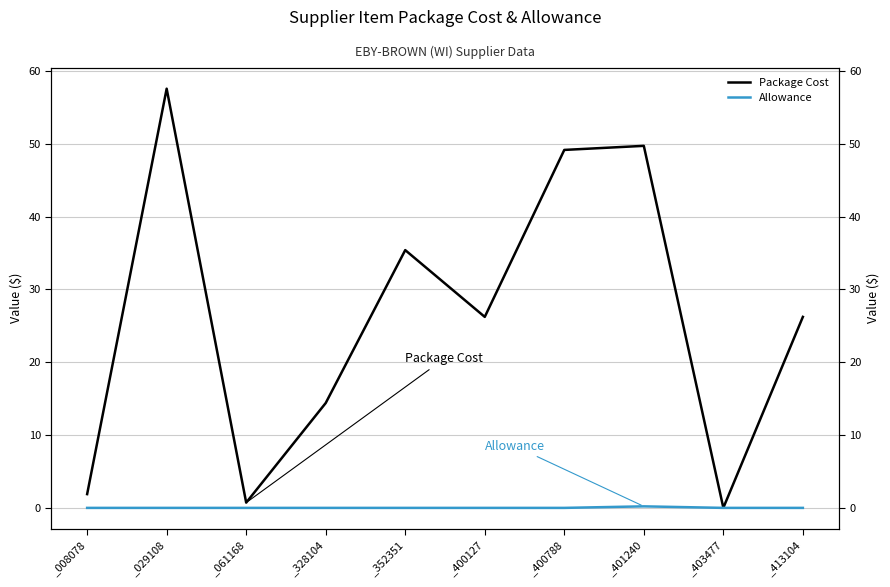

Reading left to right, list all the values displayed in this chart.

Package Cost: 1.9	57.6	0.7	14.4	35.4	26.2	49.2	49.7	0.0	26.2
Allowance: 0.0	0.0	0.0	0.0	0.0	0.0	0.0	0.2	0.0	0.0